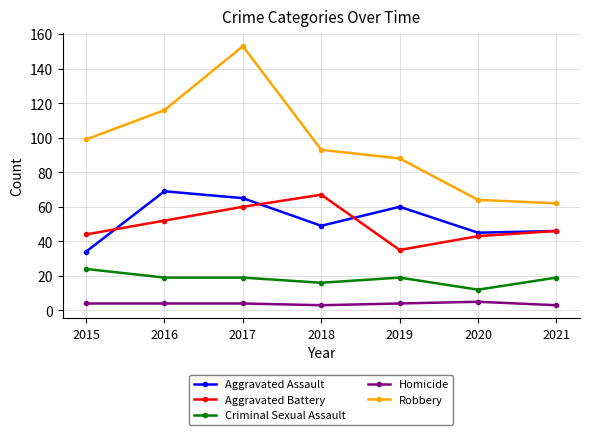

What is the highest value of the Robbery series?

153